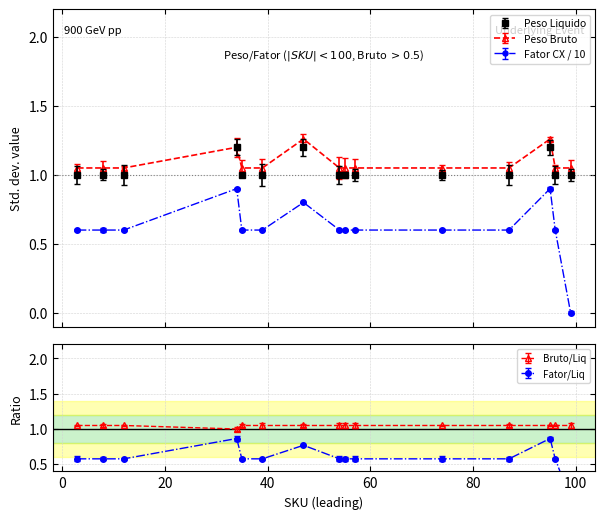

The value of Peso Bruto at 35 is 1.1. True or false?

True